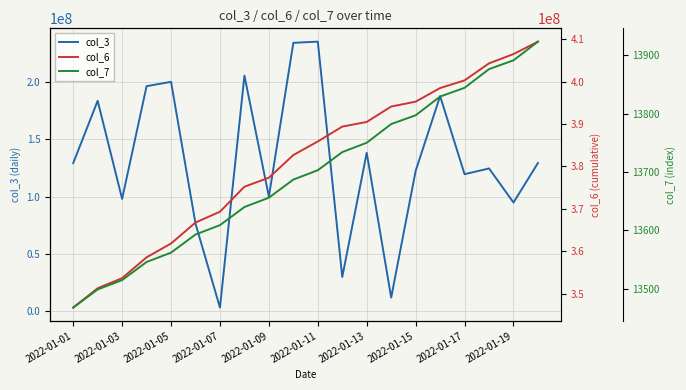

What is the sum of the col_3 values at 2022-01-17 and 2022-01-15?

241949552